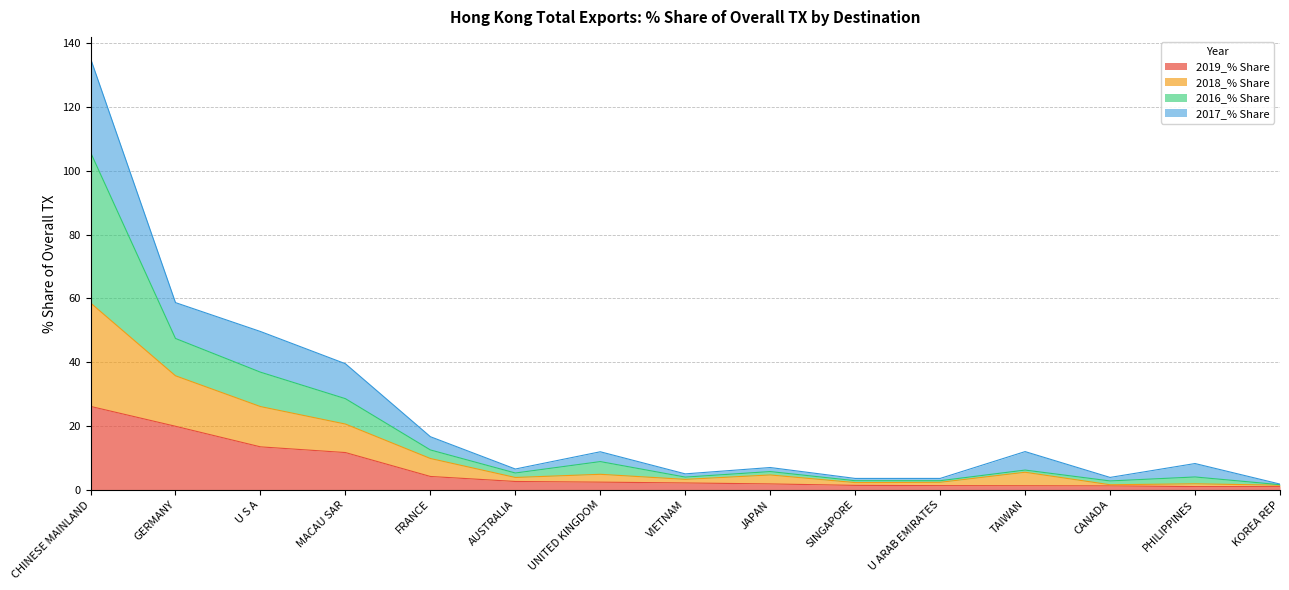

What position from the left is AUSTRALIA?

6